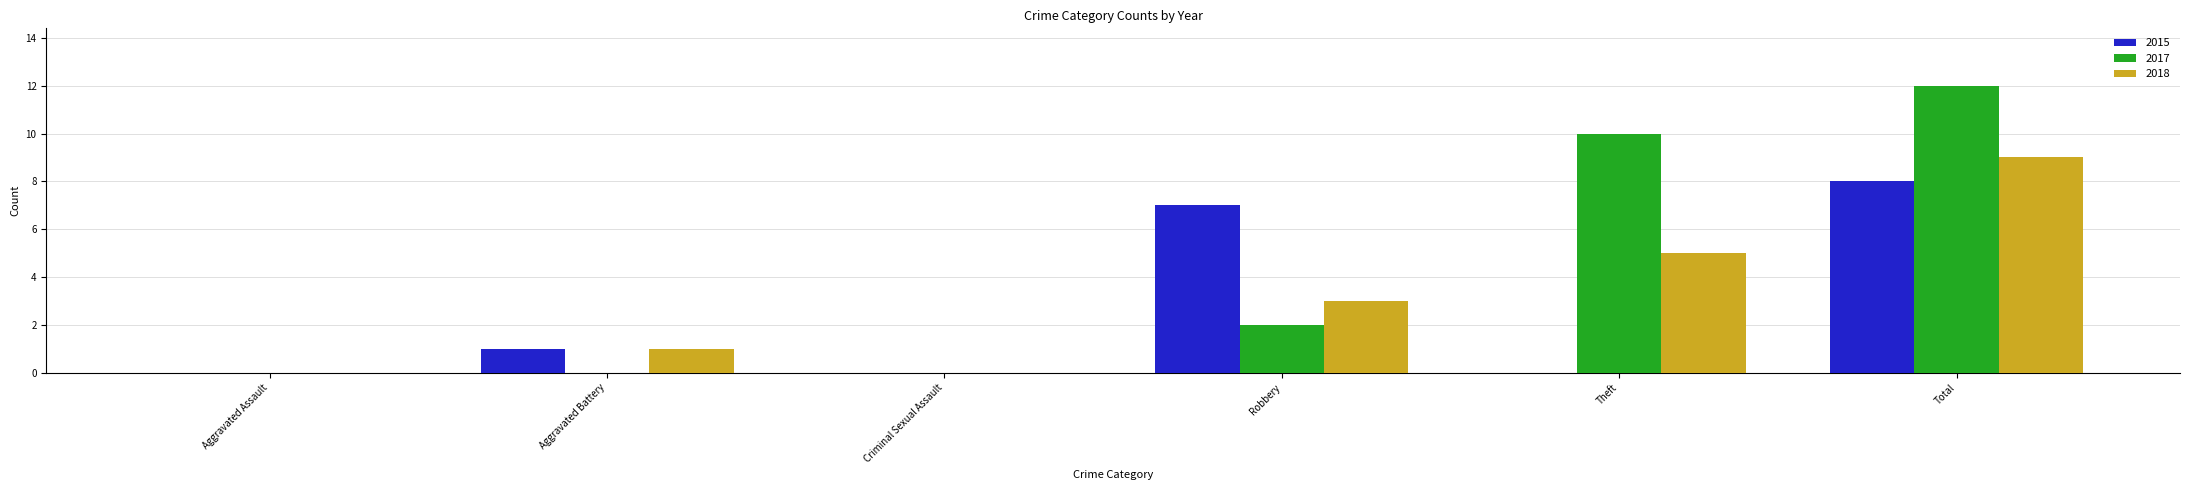

What is the sum of all 2018 values?

18